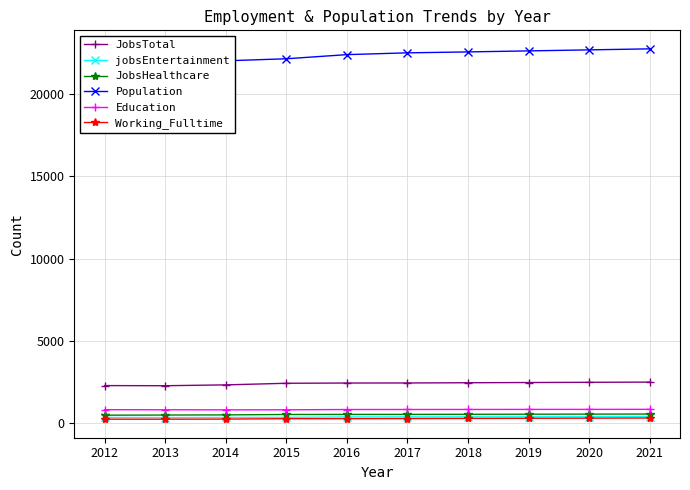

Does the chart display data point markers on the line(s)?

Yes